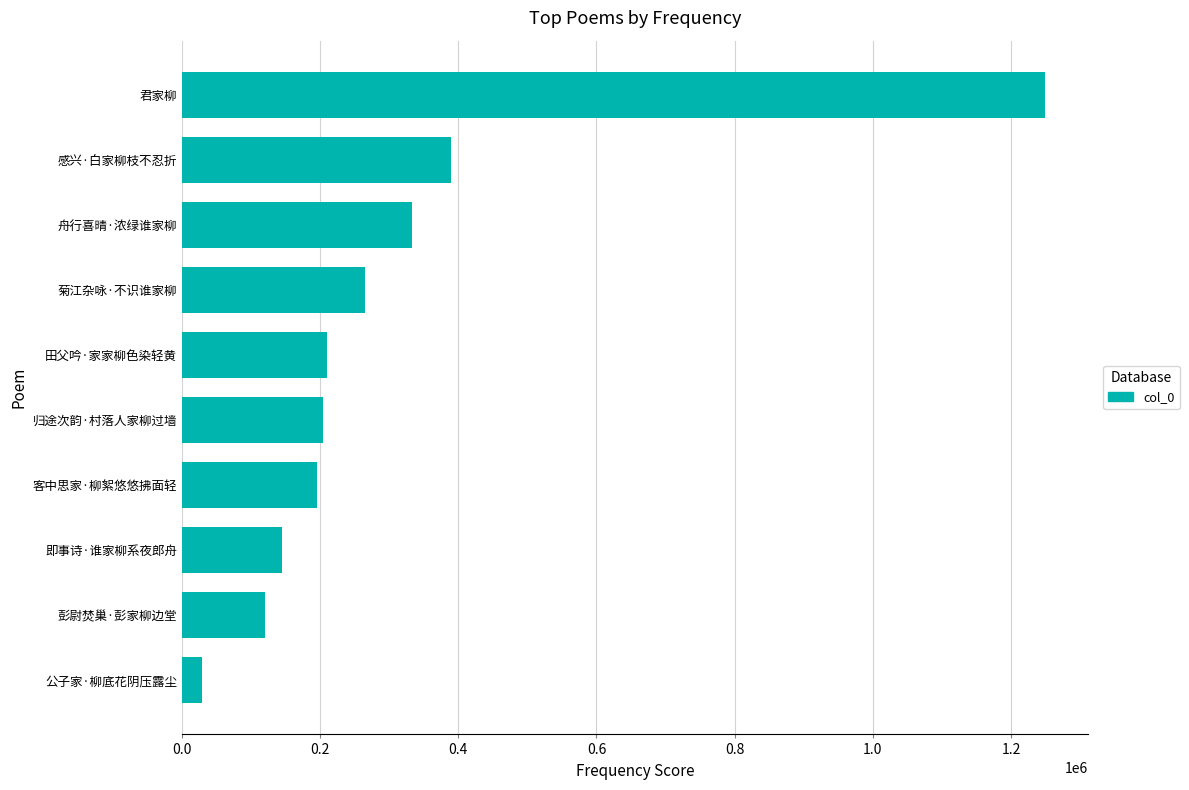

What is the minimum value shown in the chart?

29123